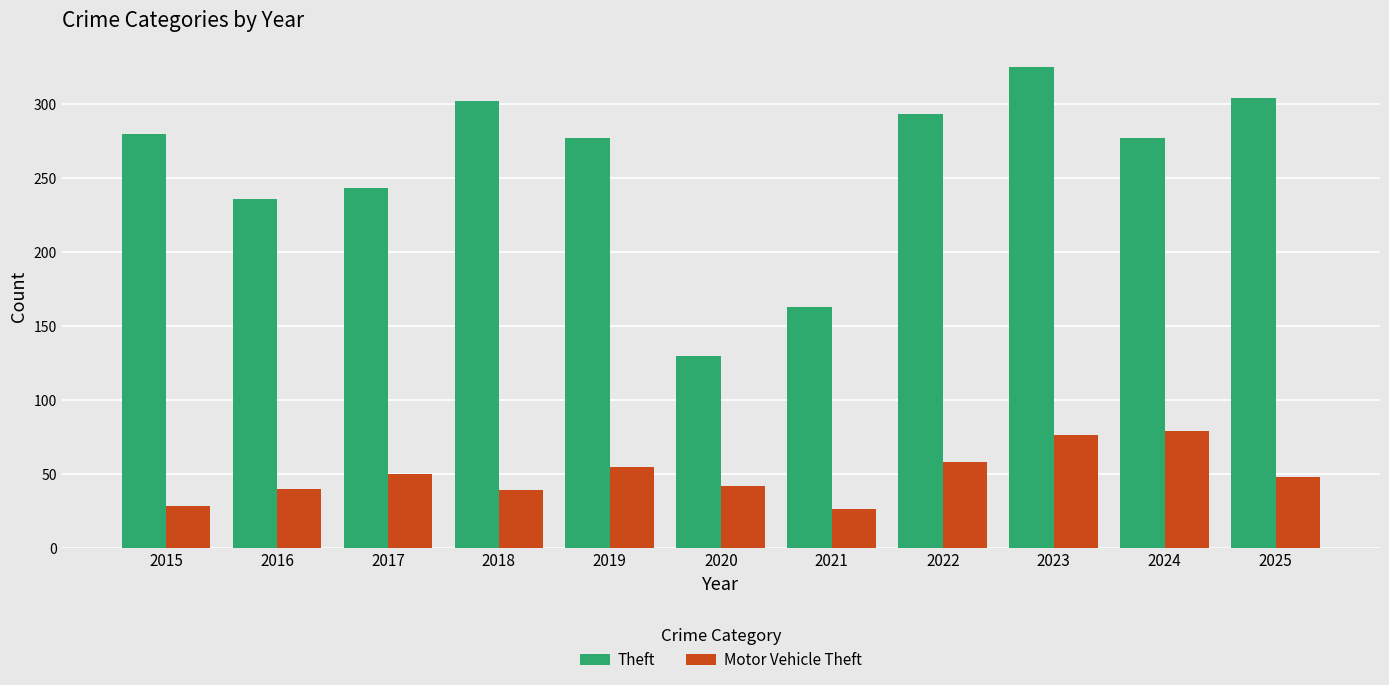

What is the approximate value of Theft at 2025?

304